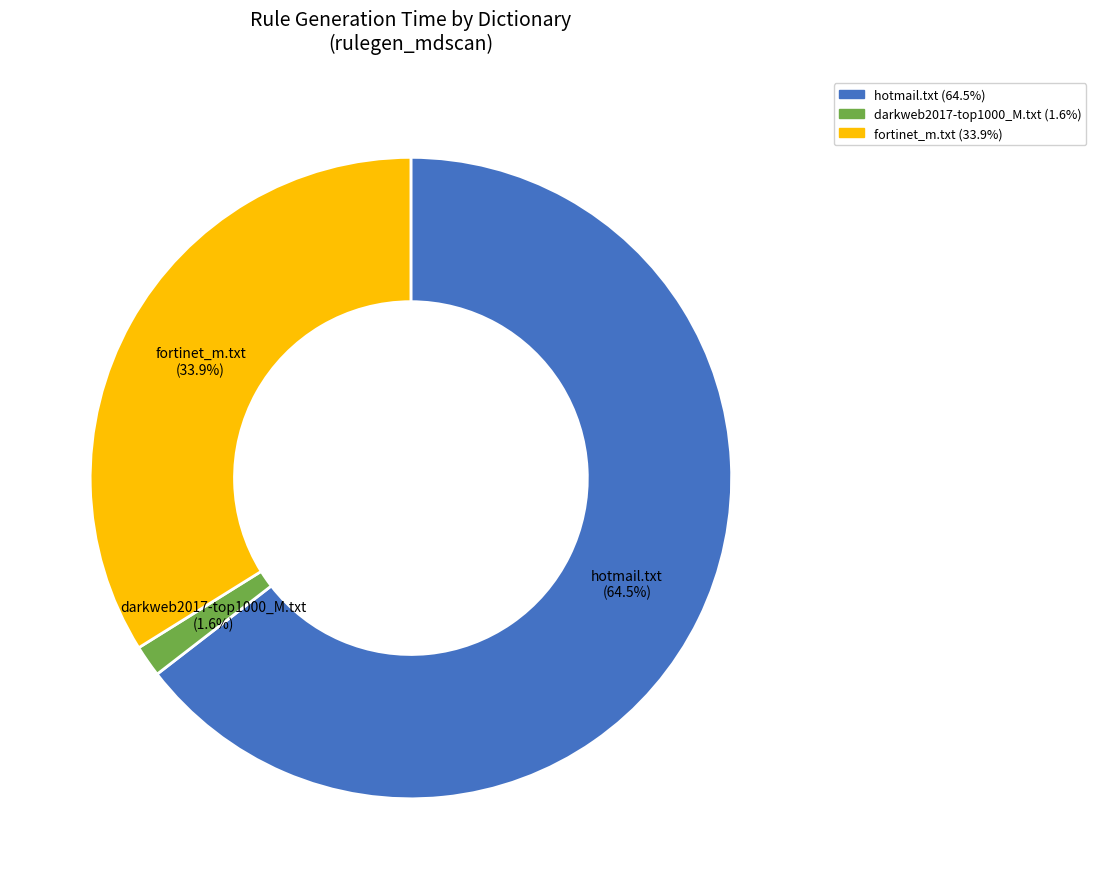

What portion of the pie excludes hotmail.txt?

35.5%